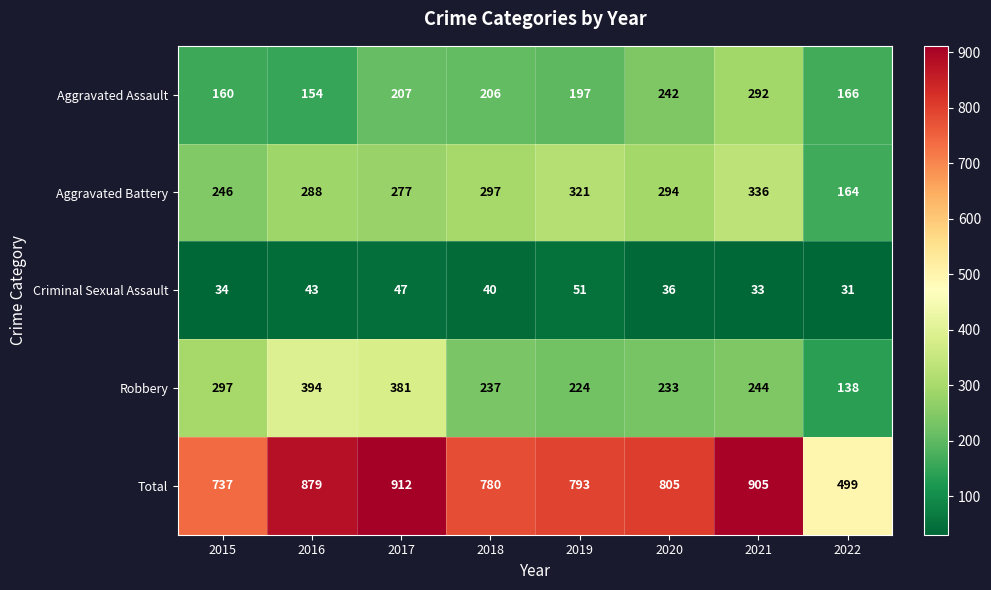

At how many categories does at least one series exceed 71?

8